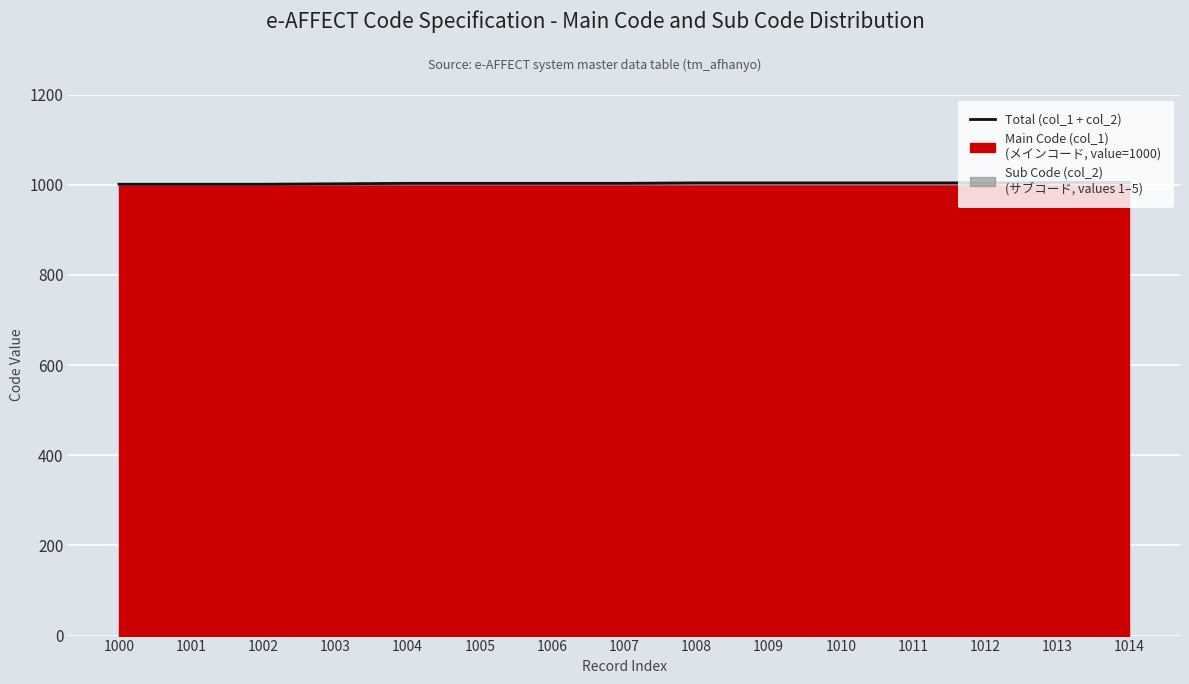

List the labels in order of value, largest first.

1013, 1014, 1008, 1009, 1010, 1011, 1012, 1004, 1005, 1006, 1007, 1003, 1000, 1001, 1002